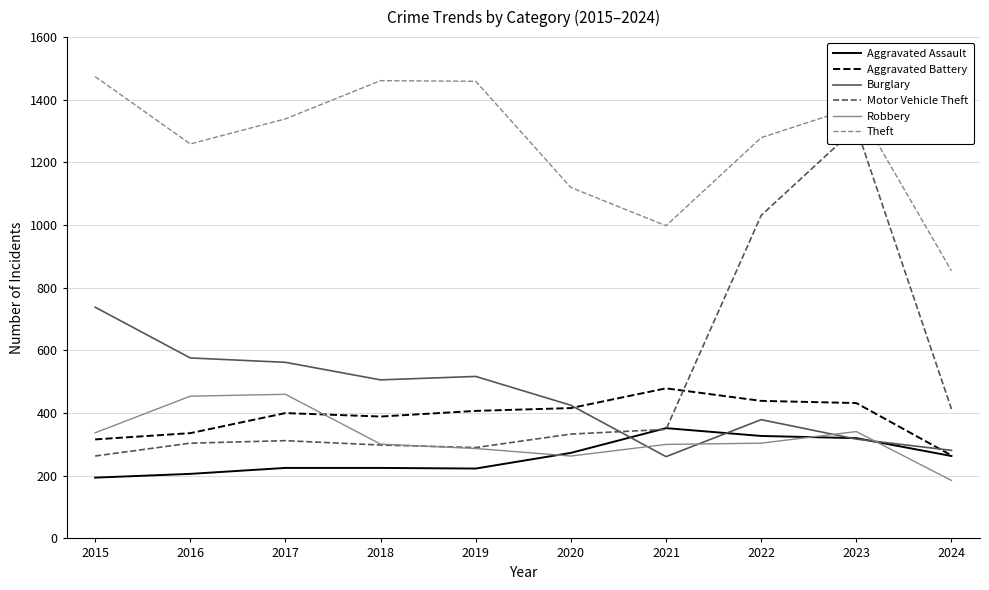

What is the difference between the Aggravated Assault values at 2019 and 2023?

97